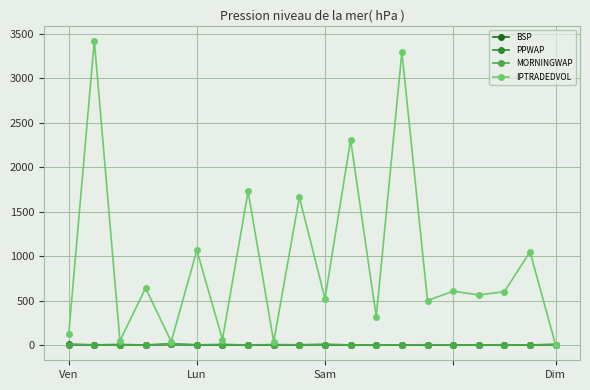

Which series has the largest range (max minus min)?

IPTRADEDVOL